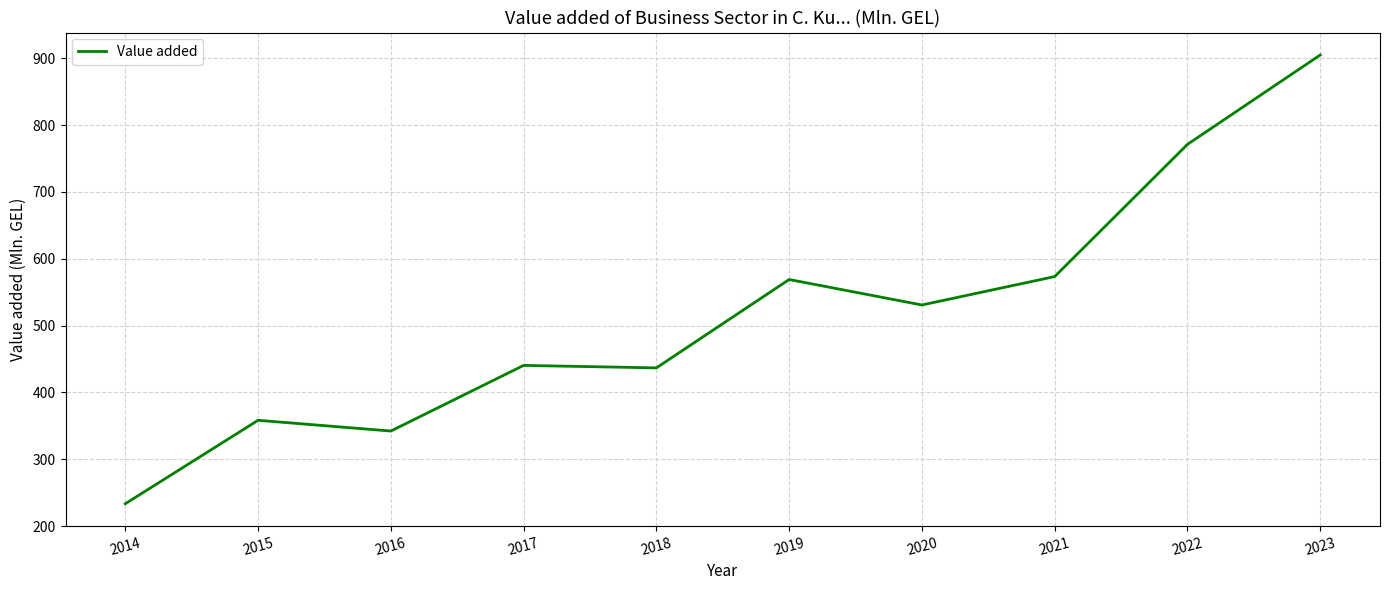

Reading left to right, transcribe all the data shown in this chart.

2014=233.5	2015=358.3	2016=342.2	2017=440.4	2018=436.7	2019=568.9	2020=530.8	2021=573.3	2022=771.1	2023=904.8